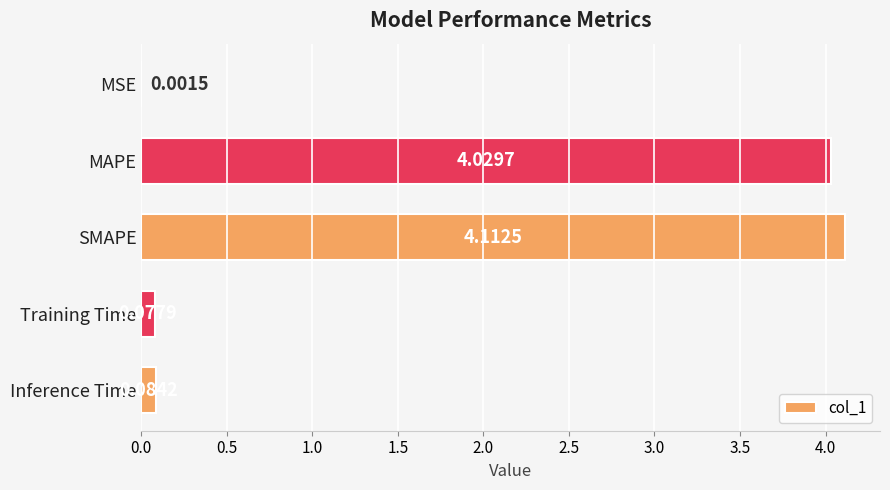

At which label is the value closest to 2?

Inference Time